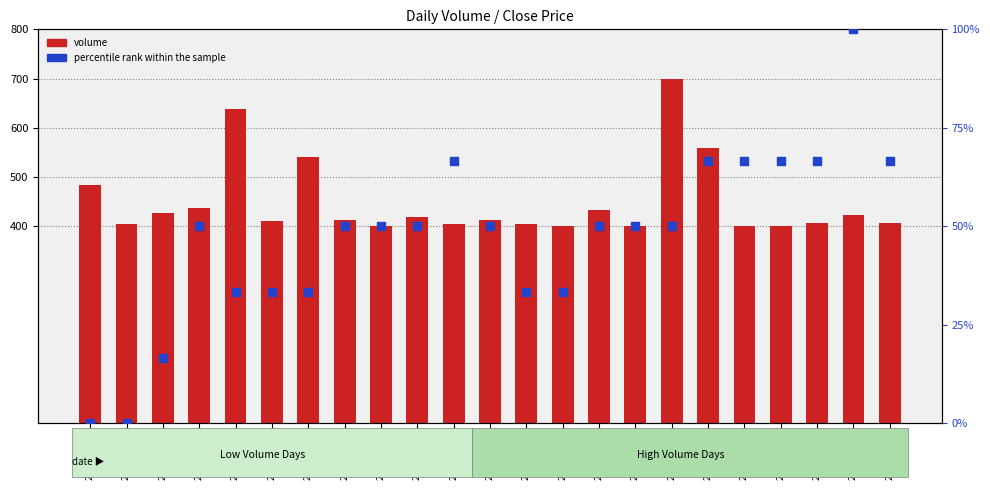

What is the total value across all series at 2022-08-08?

443.5